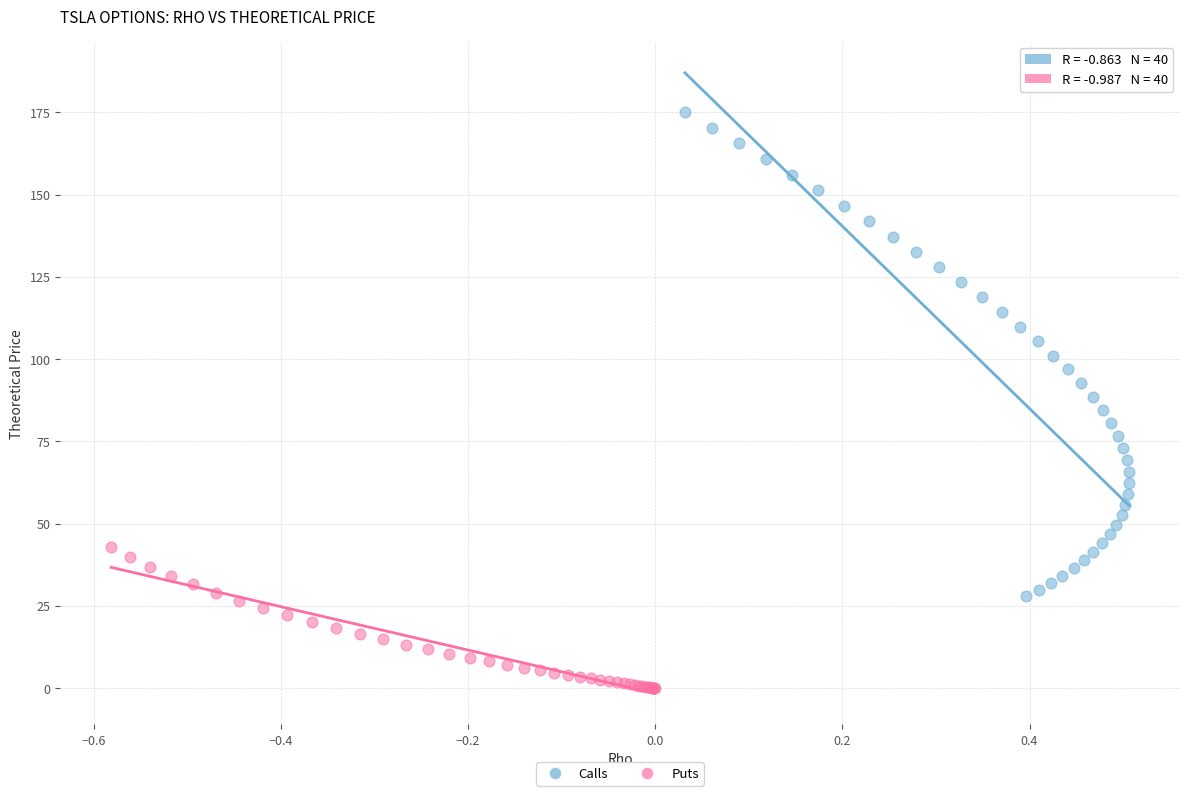

Which series has the widest spread of Y values?

Calls